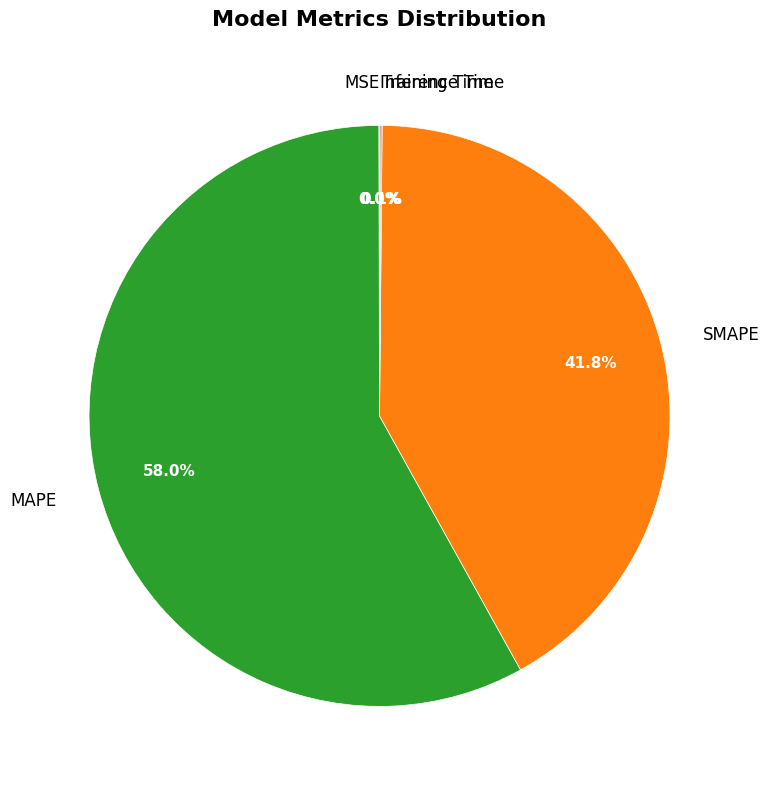

What percentage do SMAPE and MAPE together represent?

99.8%